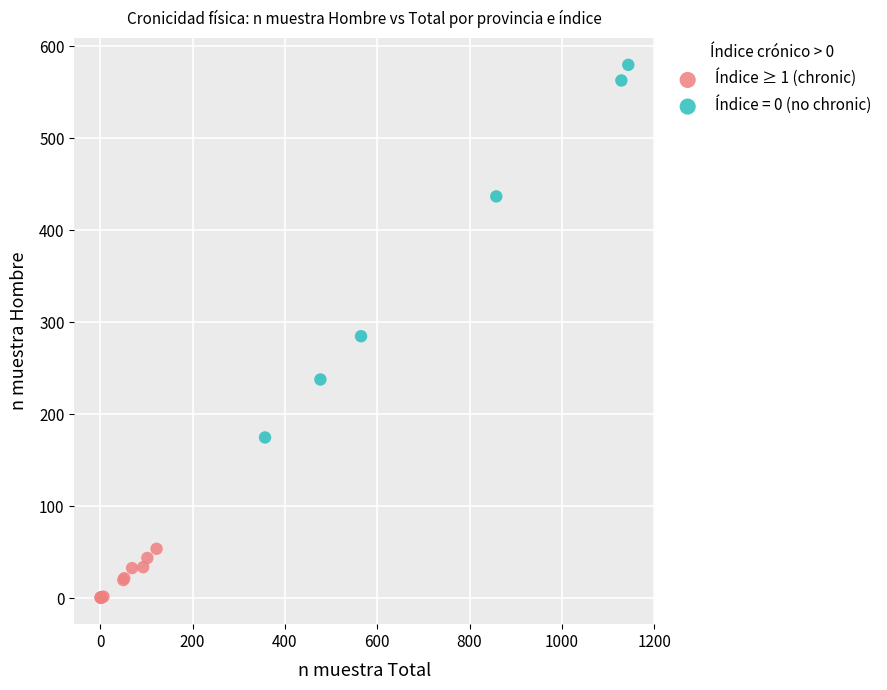

Which series contains the highest Y value?

Índice = 0 (no chronic)